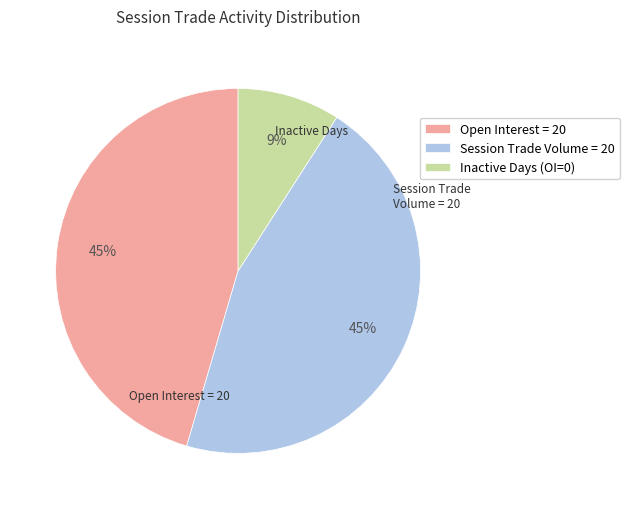

Combined, do Inactive Days (OI=0) and Open Interest = 20 account for over 50%?

Yes